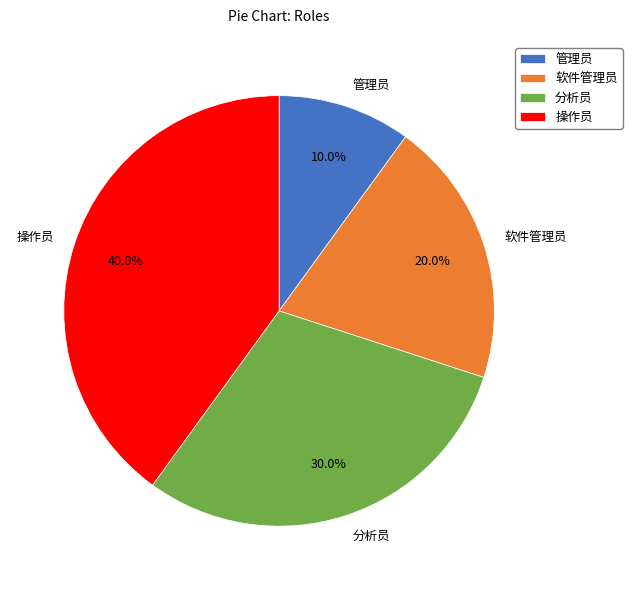

Approximately how many times larger is the value at 管理员 compared to 软件管理员?

0.5